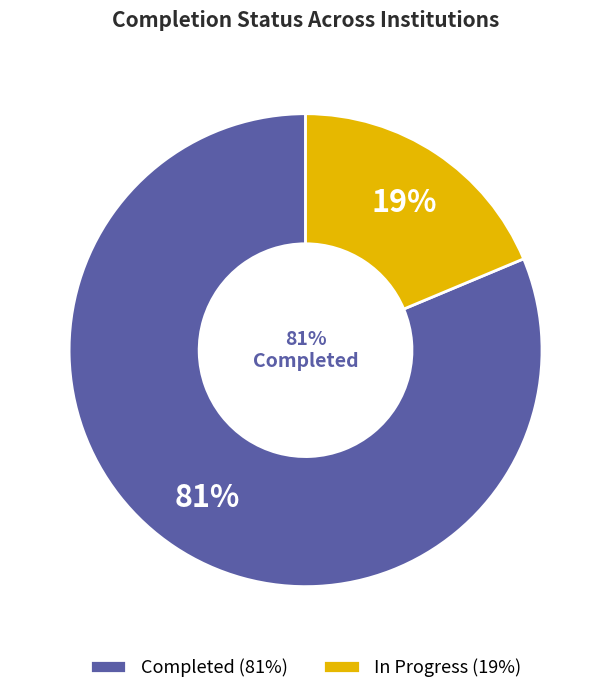

The University of Nairobi slice represents 21% of the pie. True or false?

False